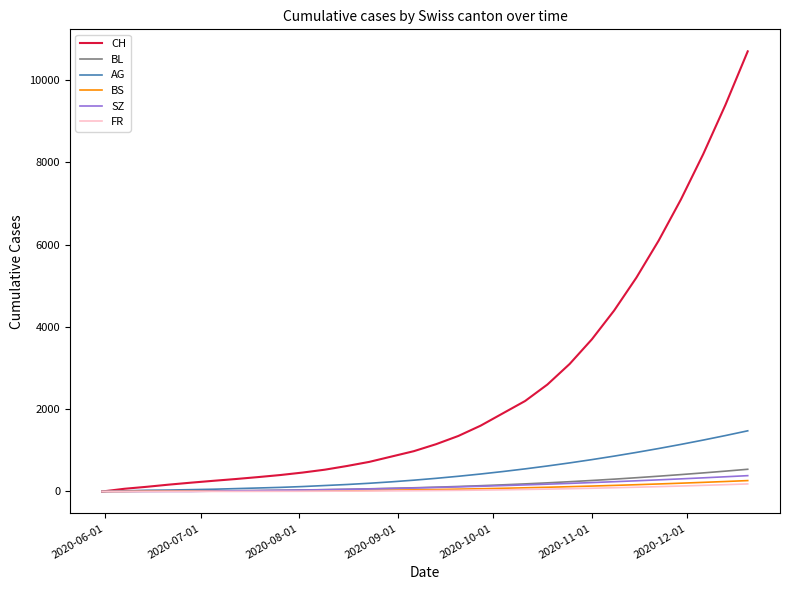

Which series has the largest total across all categories?

CH